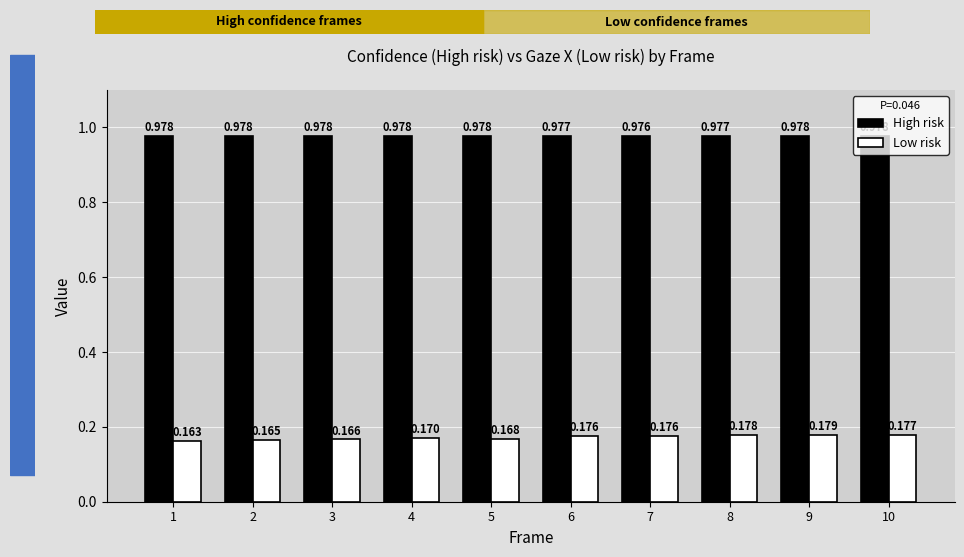

The value of High risk at 7 is 0.4. True or false?

False